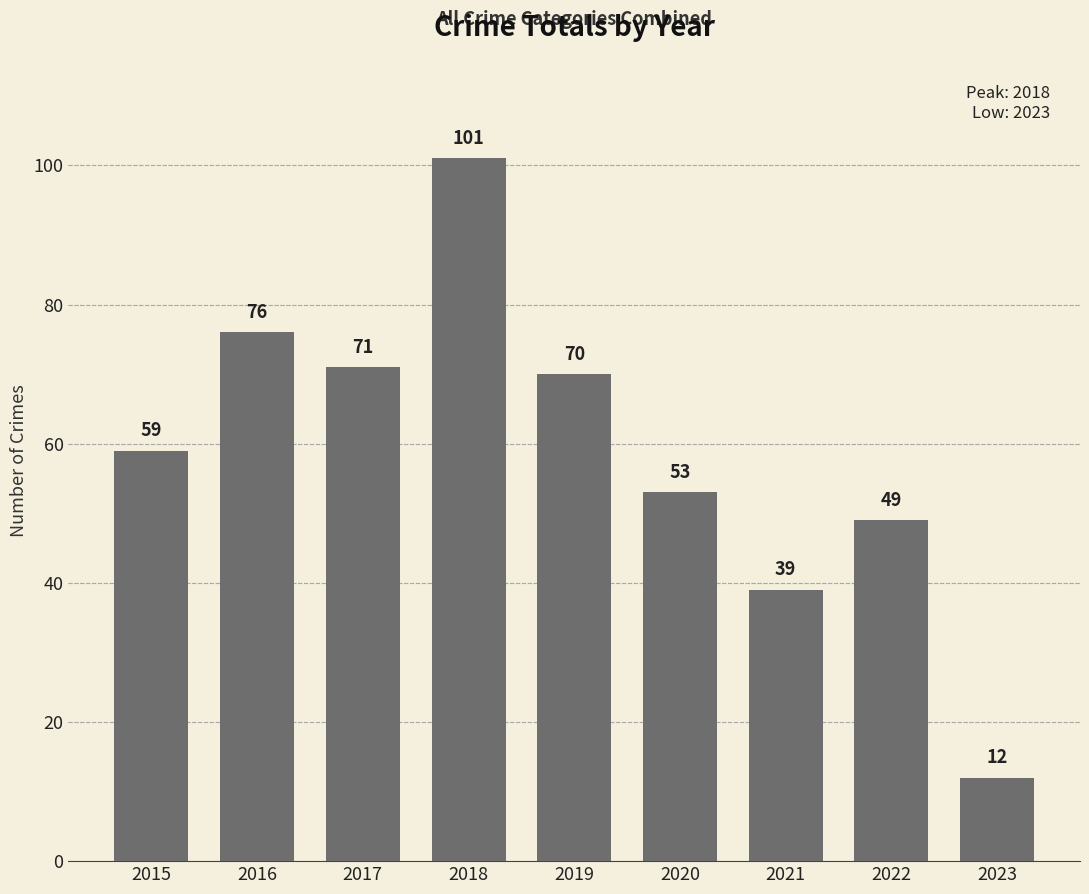

Between 2018 and 2023, which is larger?

2018